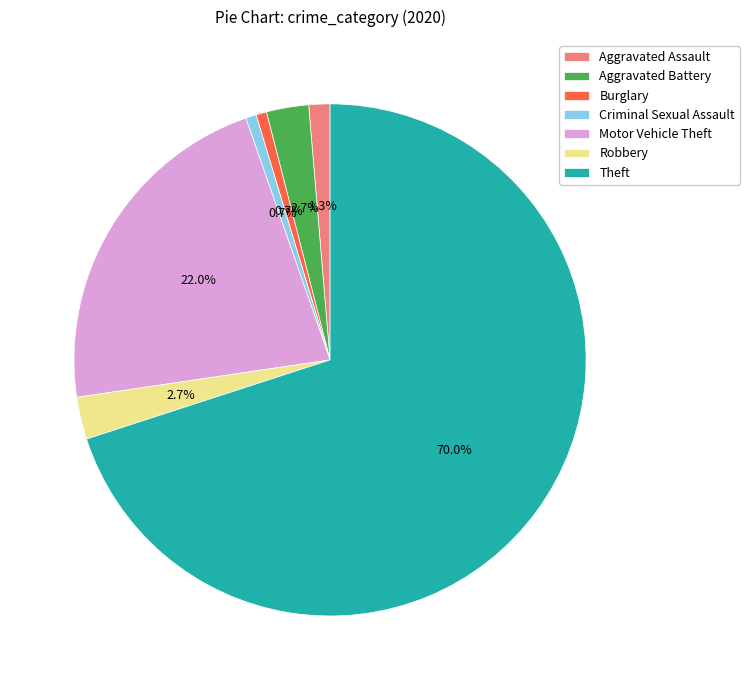

Is it true that Aggravated Battery is 3% of the pie?

True